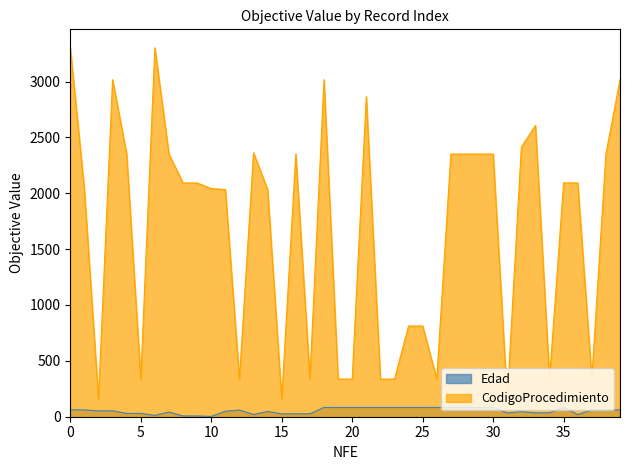

Is it true that CodigoProcedimiento equals 491 at 20?

False